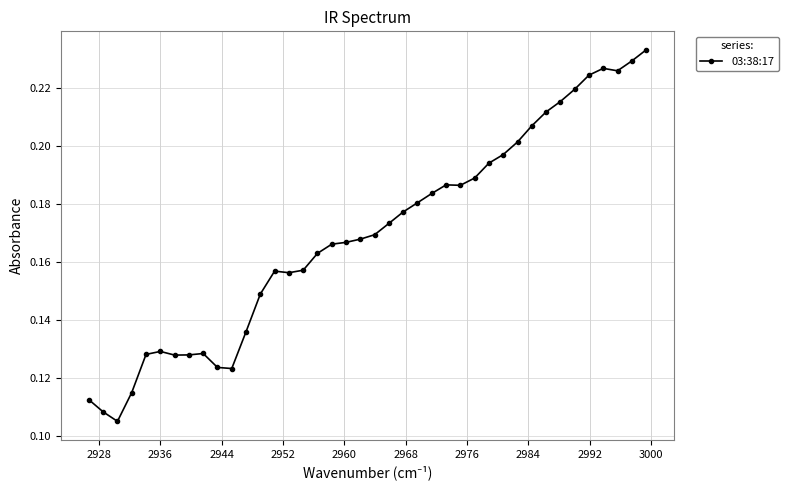

Count the values in the range 0 to 1.

40